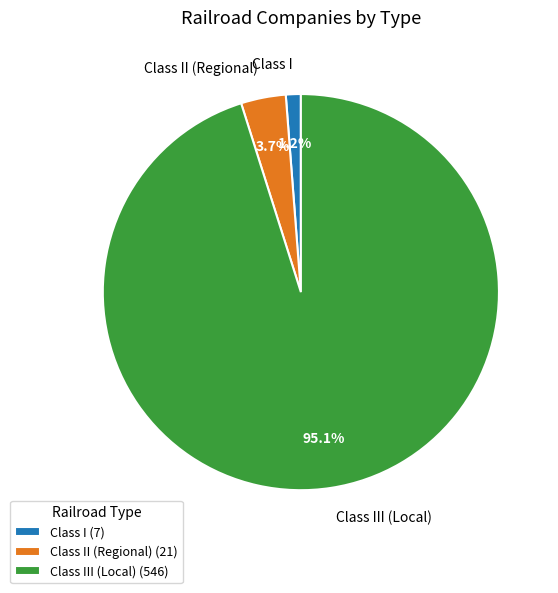

How many segments does this pie chart have?

3